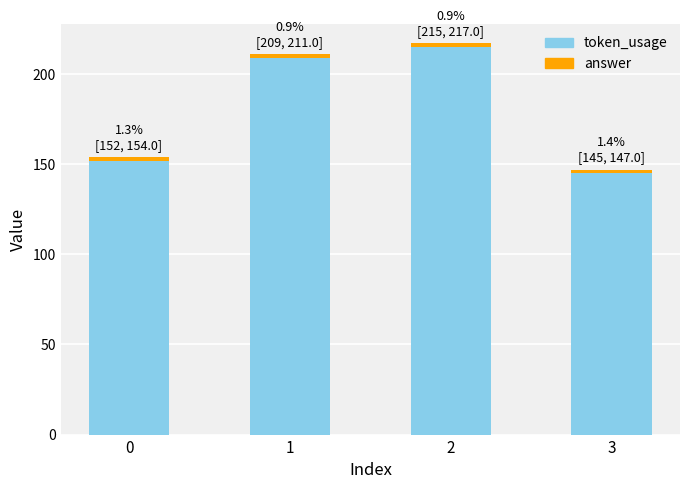

What is the minimum value for token_usage?

145